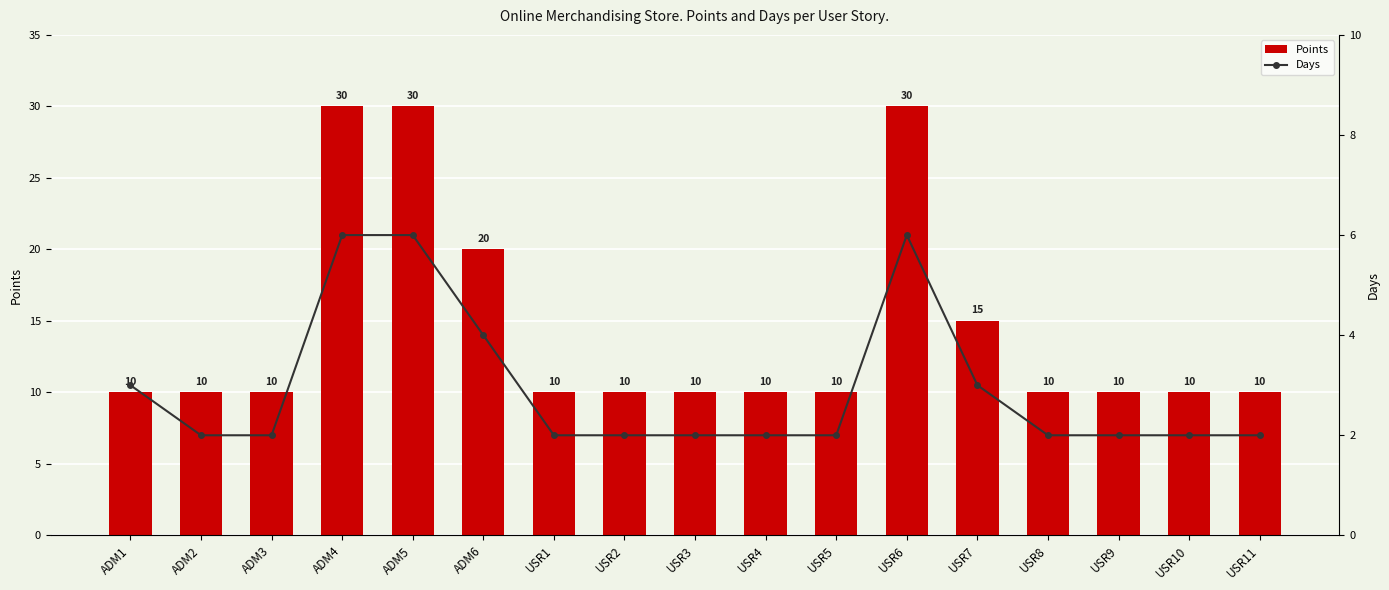

What is the sum of the Days values at USR9 and ADM3?

4